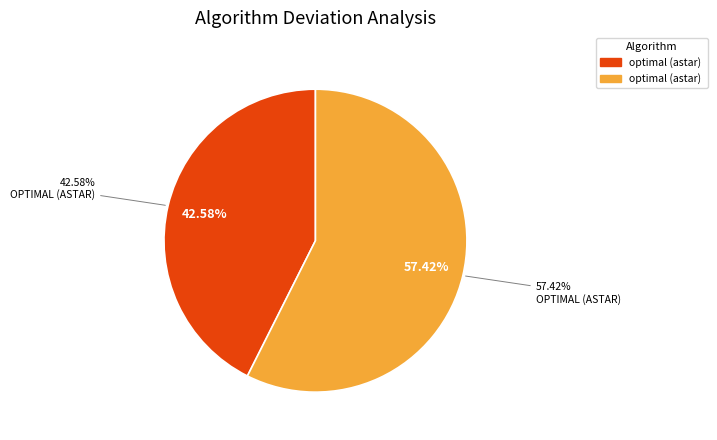

Between optimal (astar)  and optimal (astar), which is larger?

optimal (astar) 